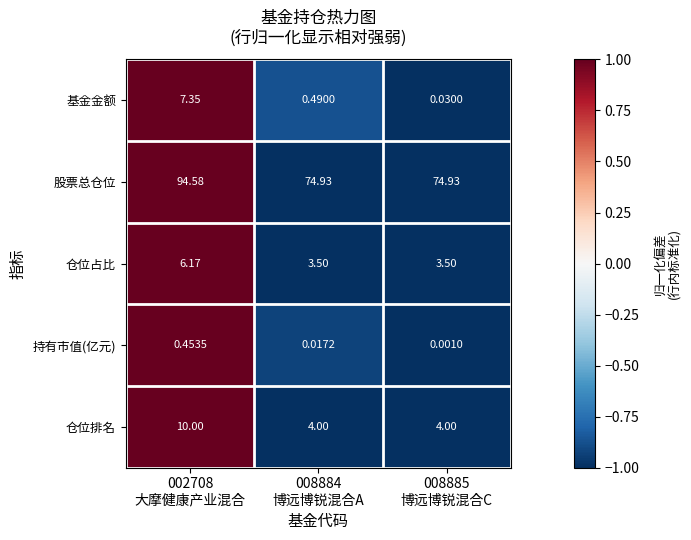

At how many categories does at least one series exceed 0?

3